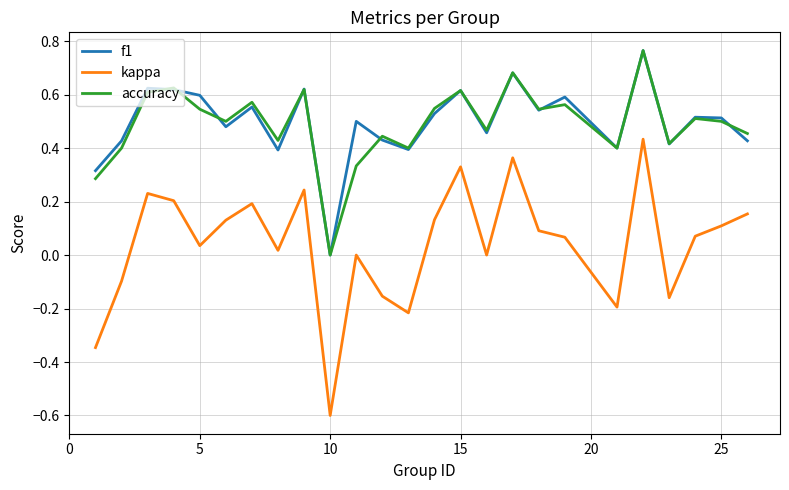

True or false: accuracy and kappa intersect in this chart.

False